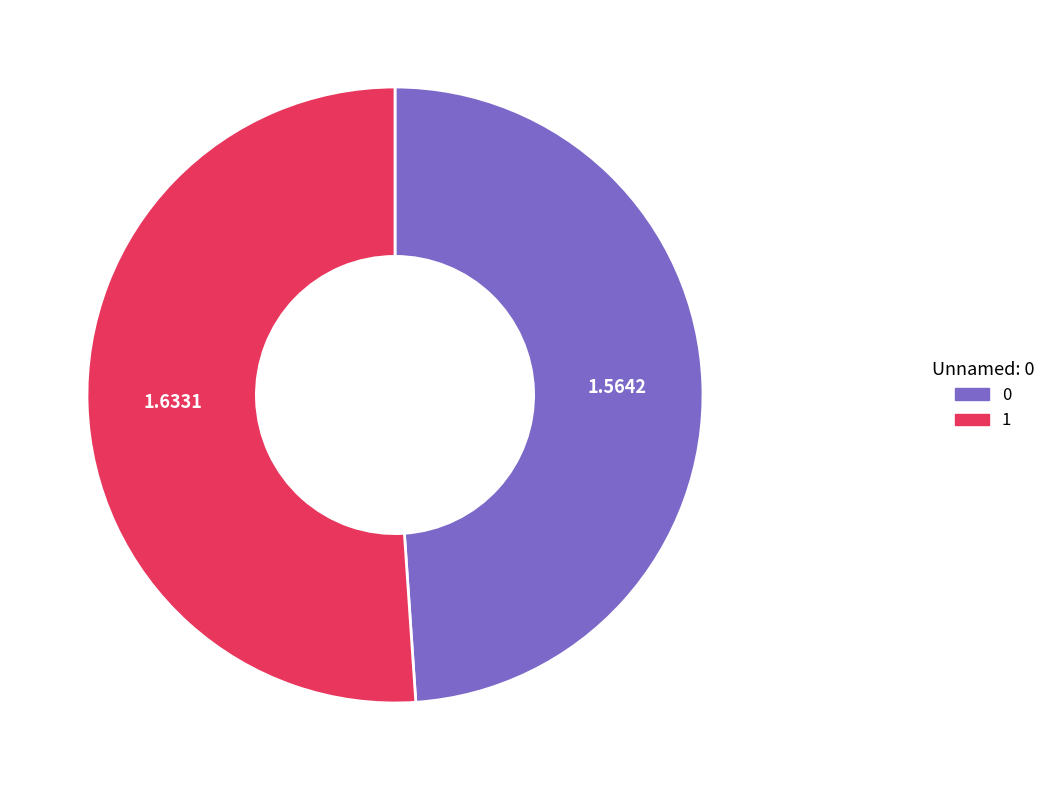

Is there any slice that represents more than half of the pie?

Yes